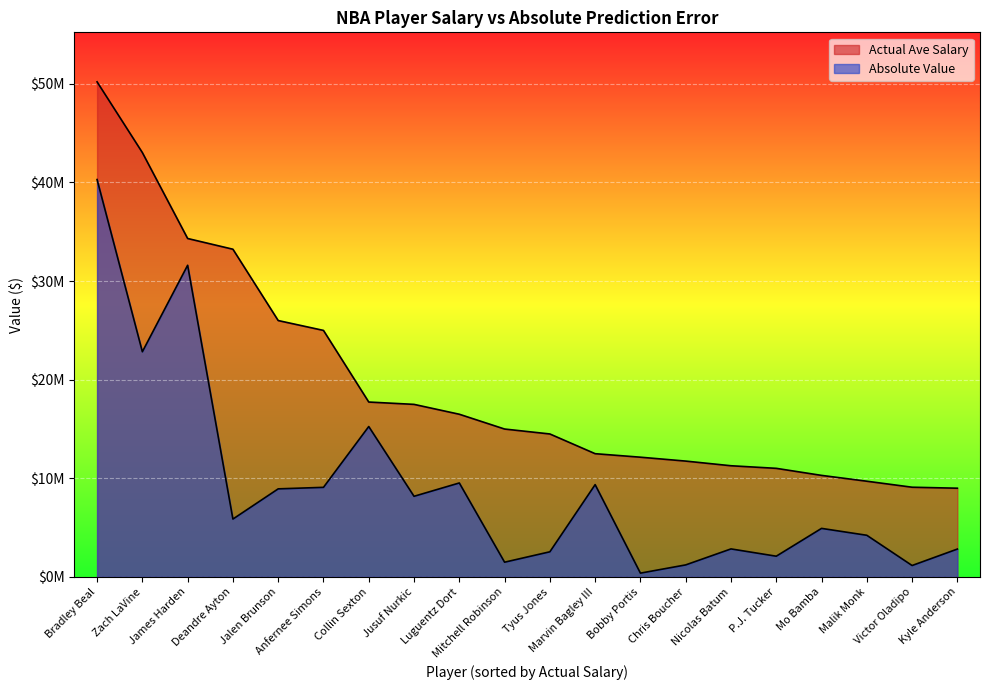

List the series in order of their overall mean, lowest first.

Absolute Value, Actual Ave Salary